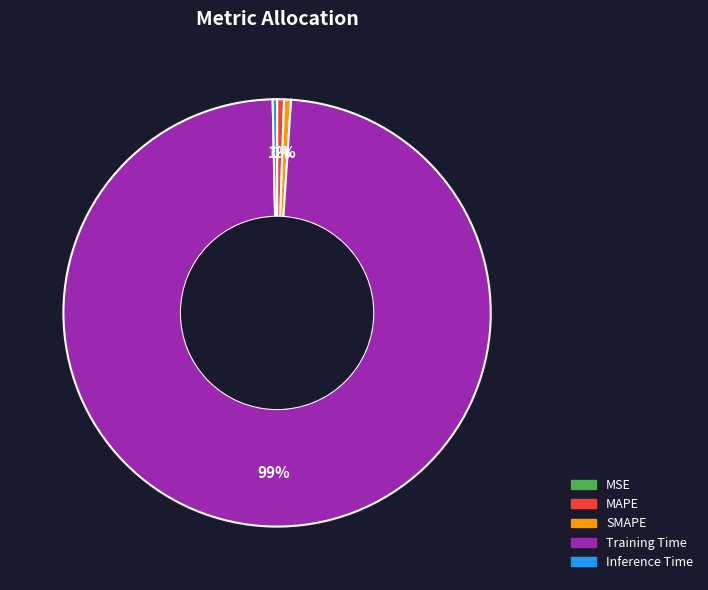

Which has a higher value, Training Time or MAPE?

Training Time